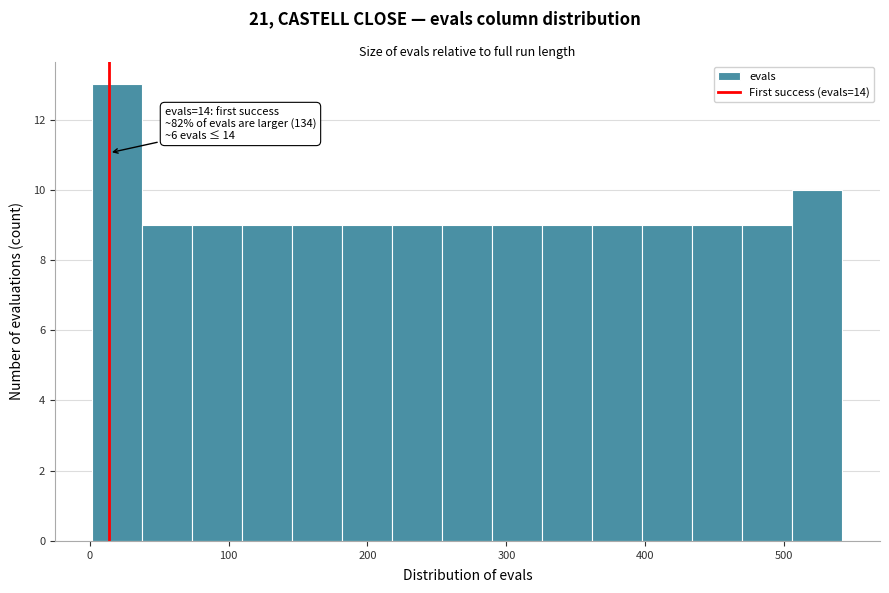

Around what value on the x-axis is the tallest bar? Give the approximate position of its centre, as read against the axis.

20